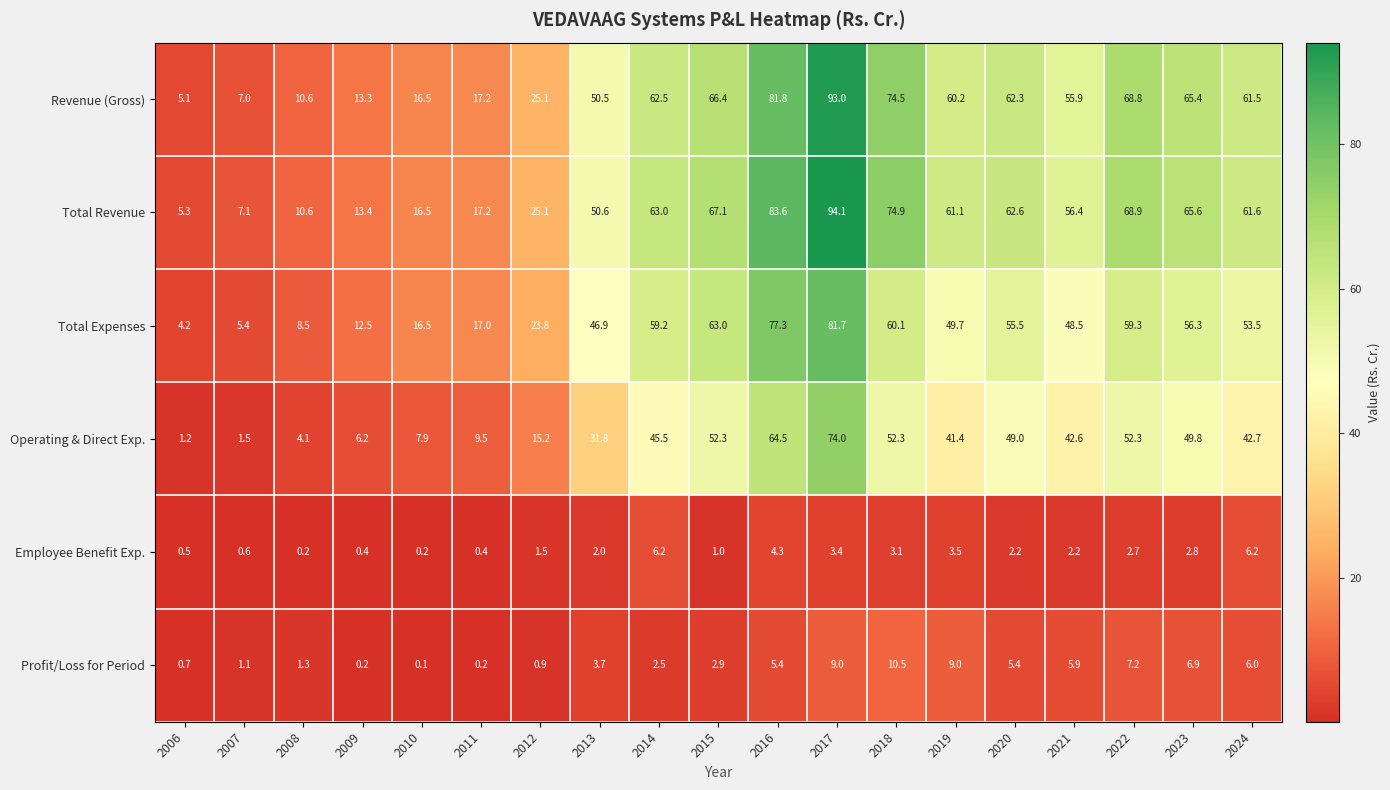

What is the sum of the Employee Benefit Exp. values at 2010 and 2014?

6.4